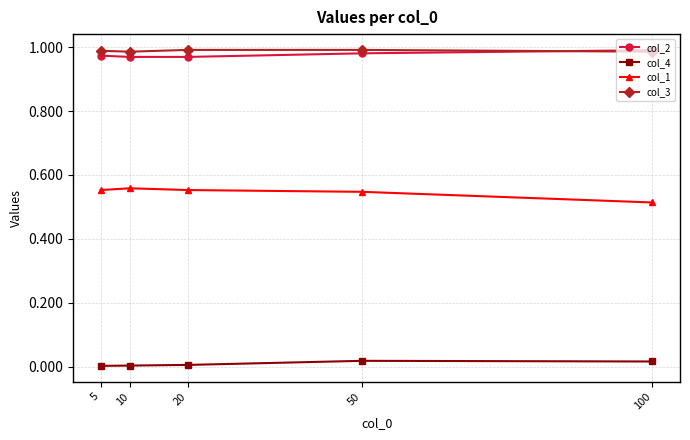

True or false: col_2 has more than 2 interior local peaks.

False